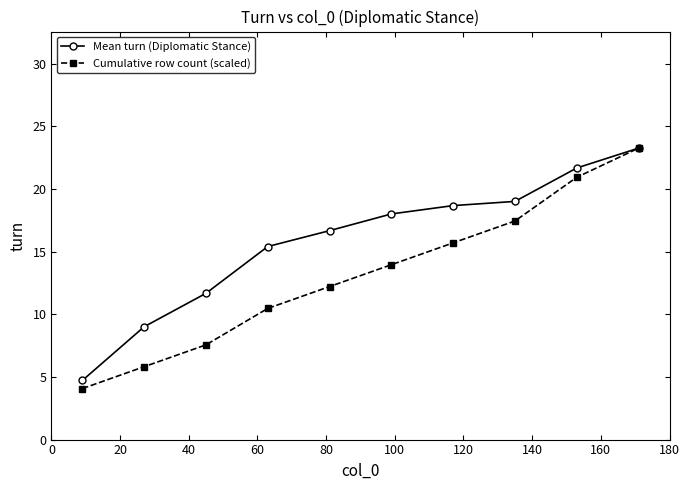

How many lines are shown in the chart?

2